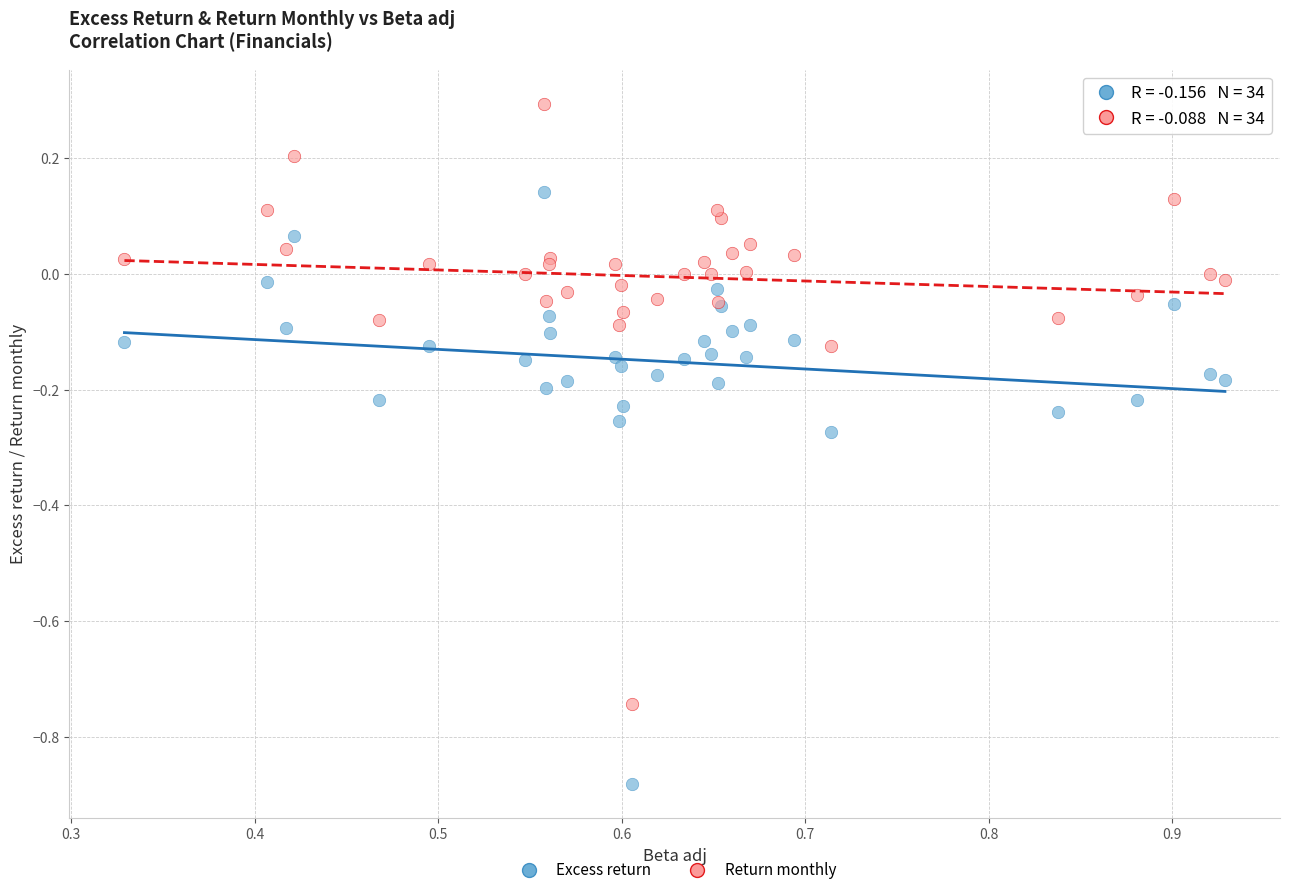

What are all the series names shown in the legend?

Excess return, Return monthly